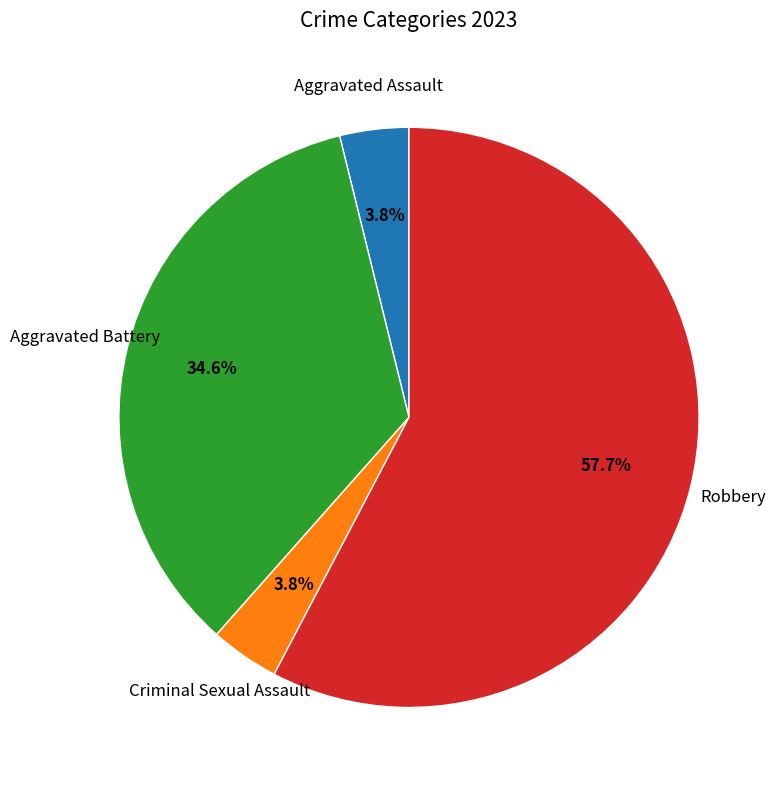

How many segments does this pie chart have?

4